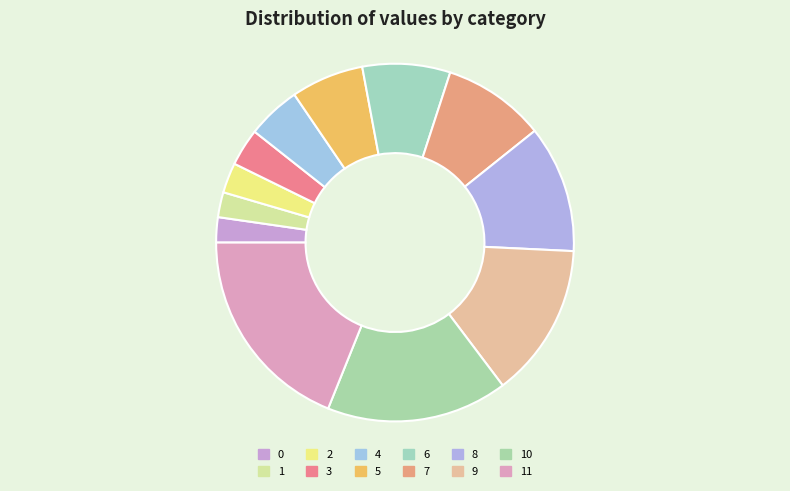

True or false: 5 accounts for 13% of the total.

False